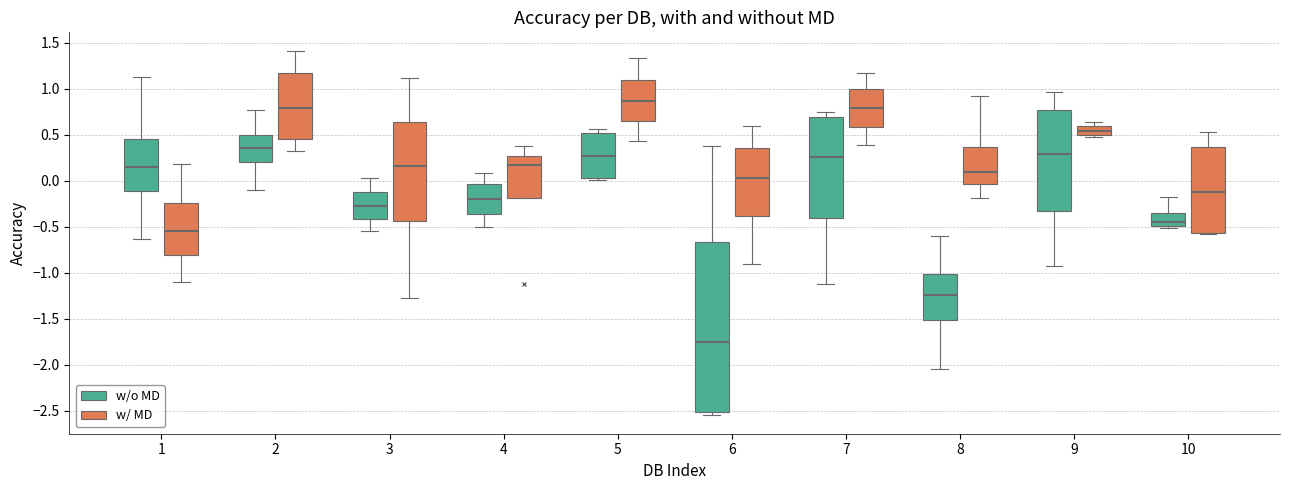

Reading left to right, read every box against the y-axis: the position of its median line, the range the box covers, and the ends of its whiskers. The values are not printed on the chart, so give them approximately, as read against the axis.

1 (w/o MD): median 0.15, box -0.10 to 0.45, whiskers -0.65 to 1.15
1 (w/ MD): median -0.55, box -0.80 to -0.25, whiskers -1.10 to 0.20
2 (w/o MD): median 0.35, box 0.20 to 0.50, whiskers -0.10 to 0.75
2 (w/ MD): median 0.80, box 0.45 to 1.15, whiskers 0.35 to 1.40
3 (w/o MD): median -0.30, box -0.40 to -0.10, whiskers -0.55 to 0.05
3 (w/ MD): median 0.15, box -0.45 to 0.65, whiskers -1.25 to 1.10
4 (w/o MD): median -0.20, box -0.35 to -0.05, whiskers -0.50 to 0.10
4 (w/ MD): median 0.20, box -0.20 to 0.25, whiskers -0.20 to 0.40
5 (w/o MD): median 0.25, box 0.05 to 0.50, whiskers 0.00 to 0.55
5 (w/ MD): median 0.85, box 0.65 to 1.10, whiskers 0.45 to 1.35
6 (w/o MD): median -1.75, box -2.50 to -0.65, whiskers -2.55 to 0.40
6 (w/ MD): median 0.05, box -0.40 to 0.35, whiskers -0.90 to 0.60
7 (w/o MD): median 0.25, box -0.40 to 0.70, whiskers -1.10 to 0.75
7 (w/ MD): median 0.80, box 0.60 to 1.00, whiskers 0.40 to 1.15
8 (w/o MD): median -1.25, box -1.50 to -1.00, whiskers -2.05 to -0.60
8 (w/ MD): median 0.10, box -0.05 to 0.35, whiskers -0.20 to 0.90
9 (w/o MD): median 0.30, box -0.35 to 0.75, whiskers -0.90 to 0.95
9 (w/ MD): median 0.55, box 0.50 to 0.60, whiskers 0.45 to 0.65
10 (w/o MD): median -0.45, box -0.50 to -0.35, whiskers -0.50 (just below the box's lower edge) to -0.20
10 (w/ MD): median -0.10, box -0.55 to 0.35, whiskers -0.55 to 0.55